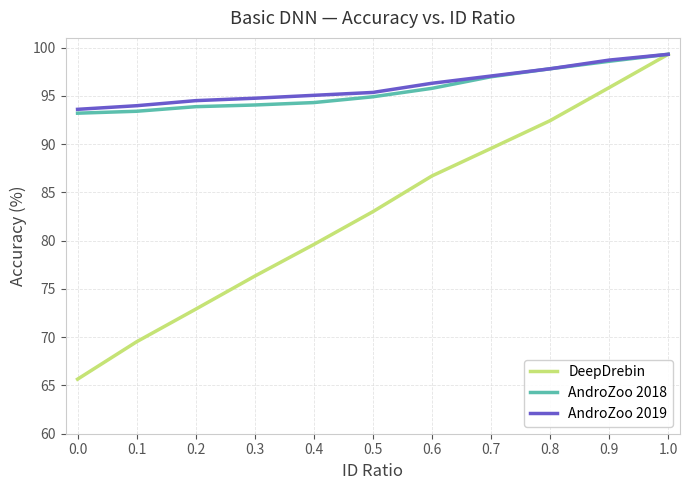

At how many categories does at least one series exceed 77?

11